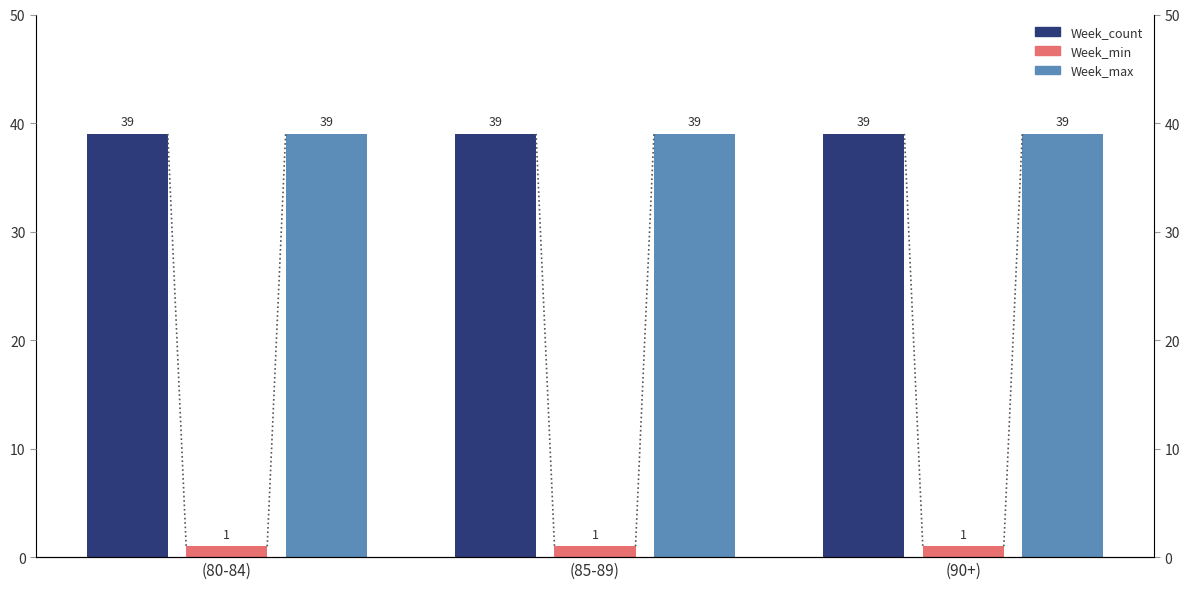

Reading right to left, transcribe all the data shown in this chart.

Week_count: 39	39	39
Week_min: 1	1	1
Week_max: 39	39	39